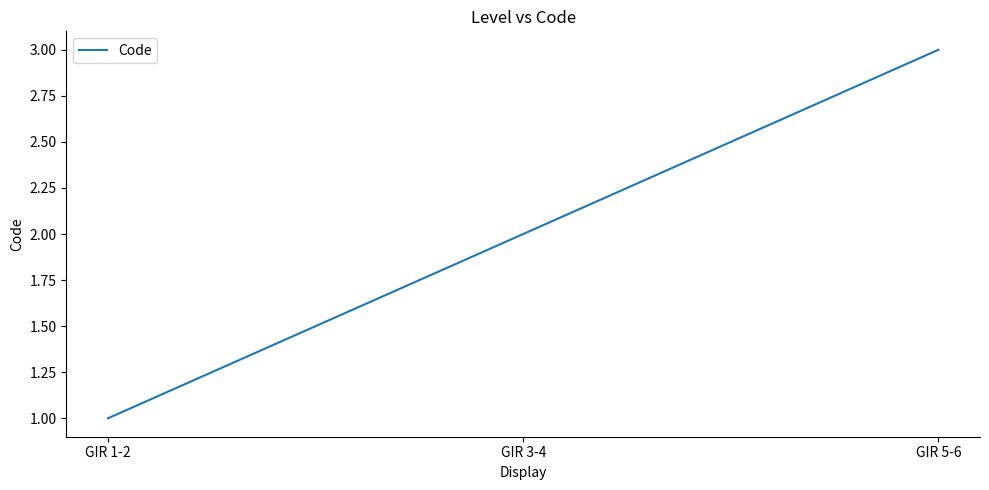

Which label corresponds to the largest value in the chart?

GIR 5-6